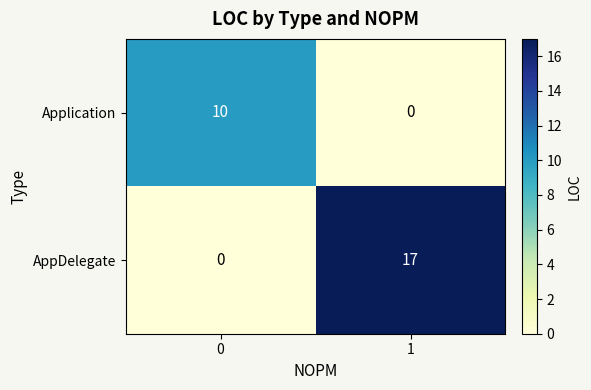

Reading left to right, extract all data points from this chart.

Application: 0=10	1=0
AppDelegate: 0=0	1=17